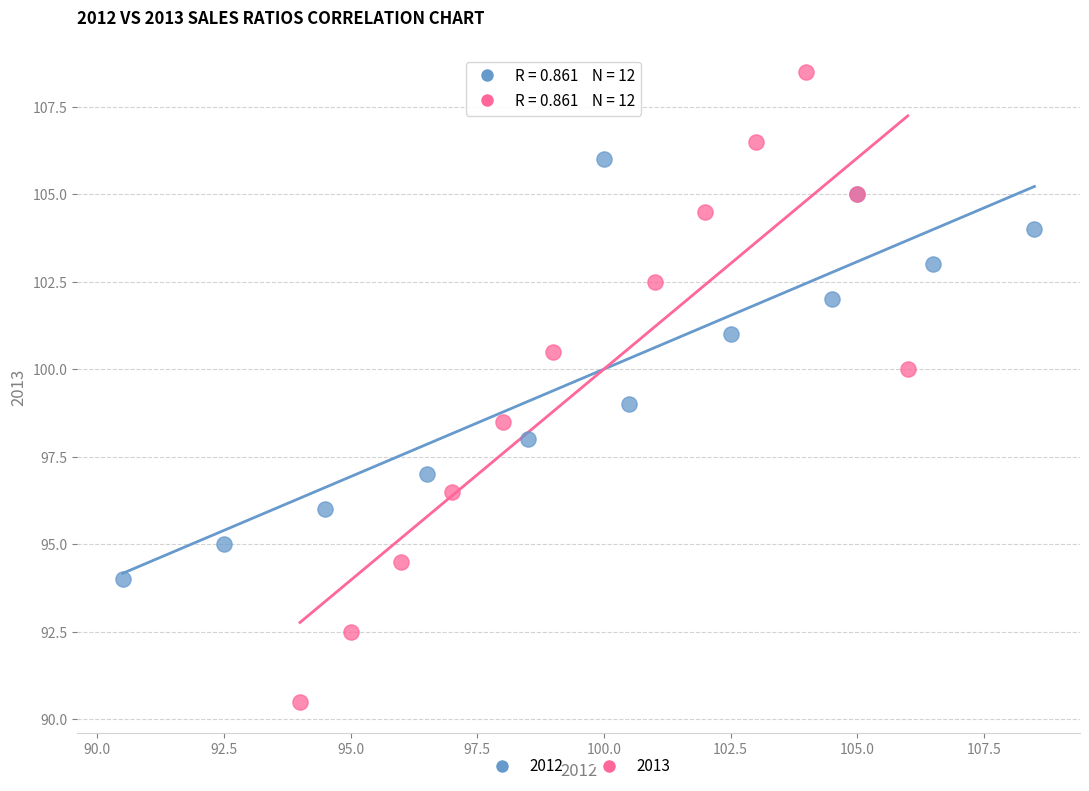

Which series contains the highest Y value?

2013